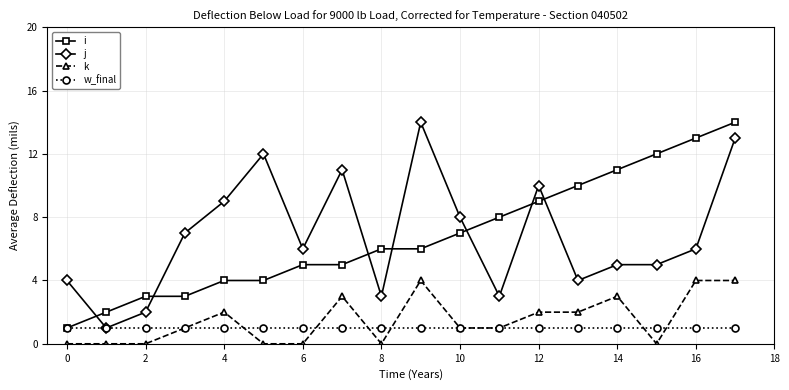

What is the maximum value for k?

4